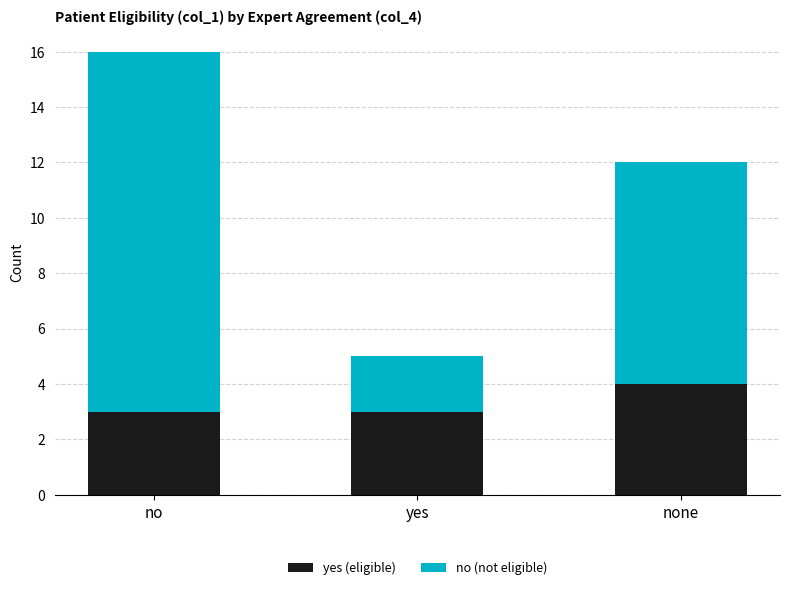

What is the total value across all series at no?

16